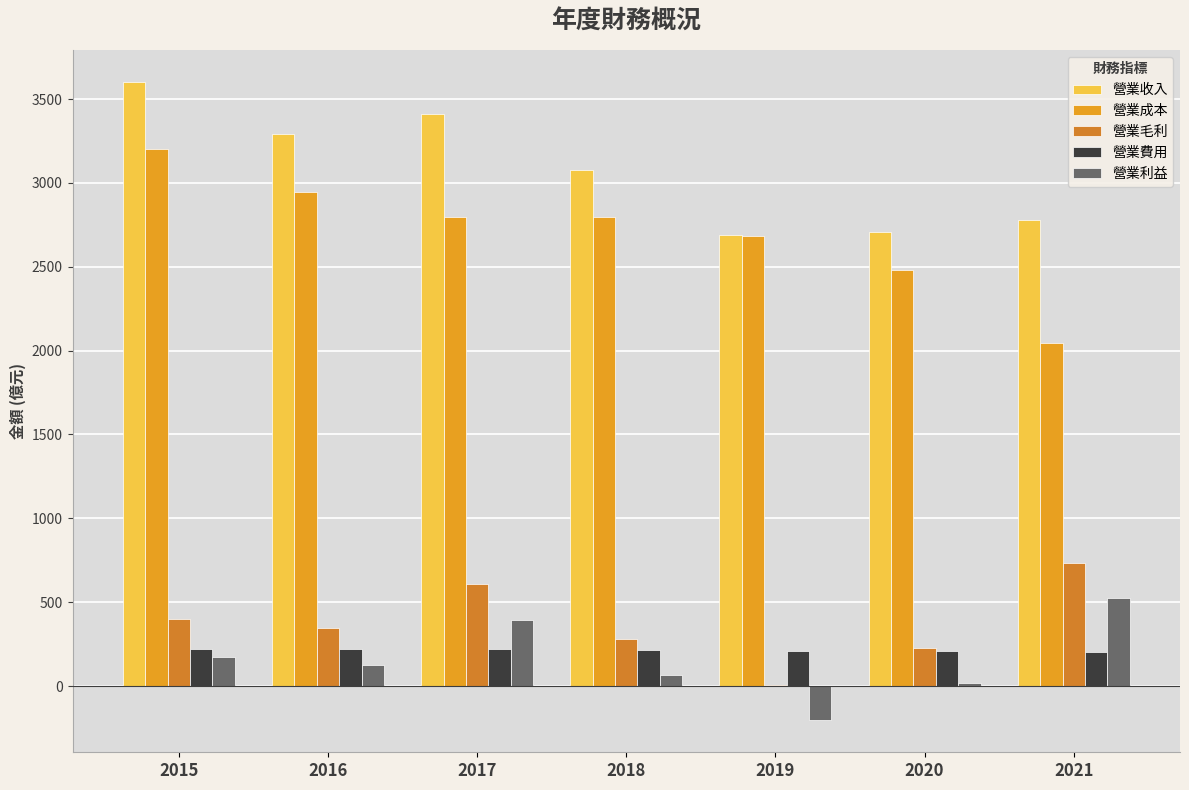

What is the sum of the 營業費用 values at 2019 and 2017?

428.3